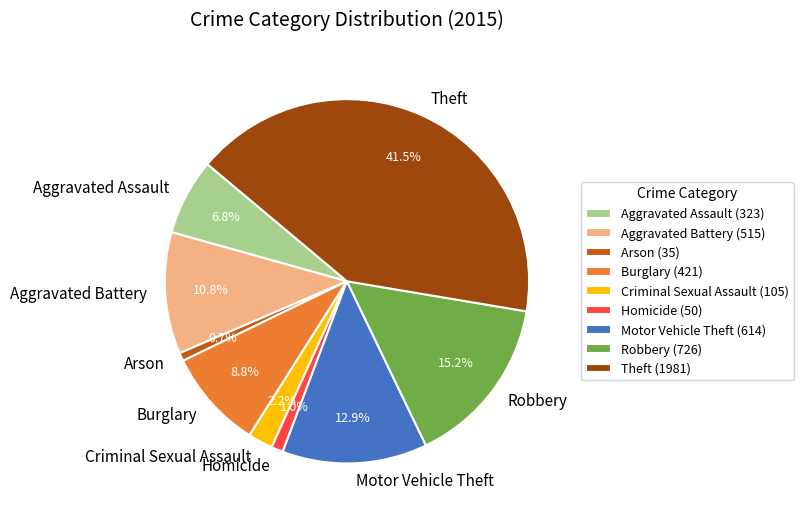

Does any single category account for the majority?

No